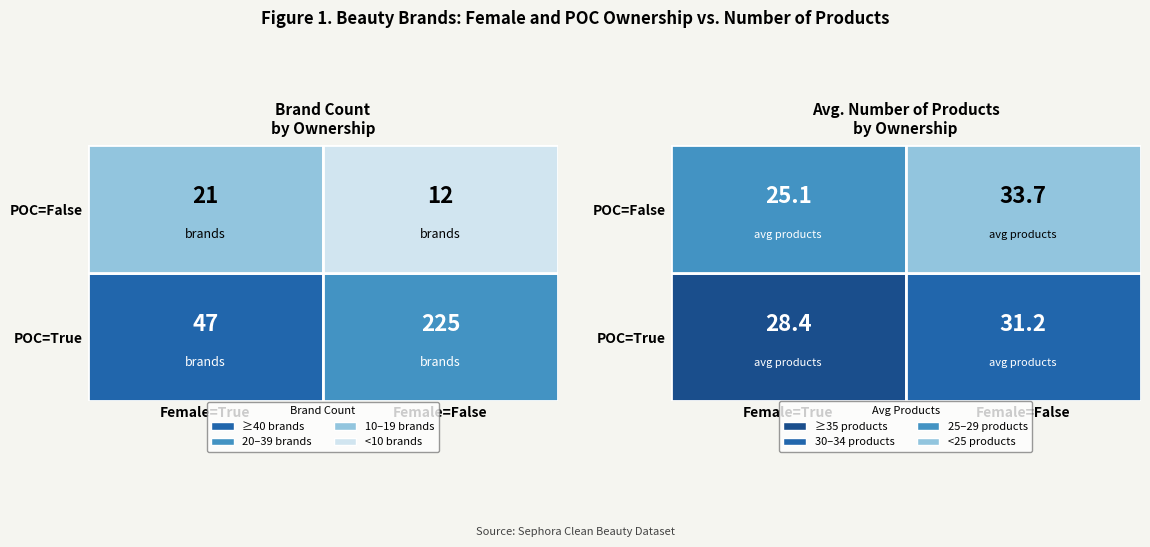

What is the smallest value displayed?

12